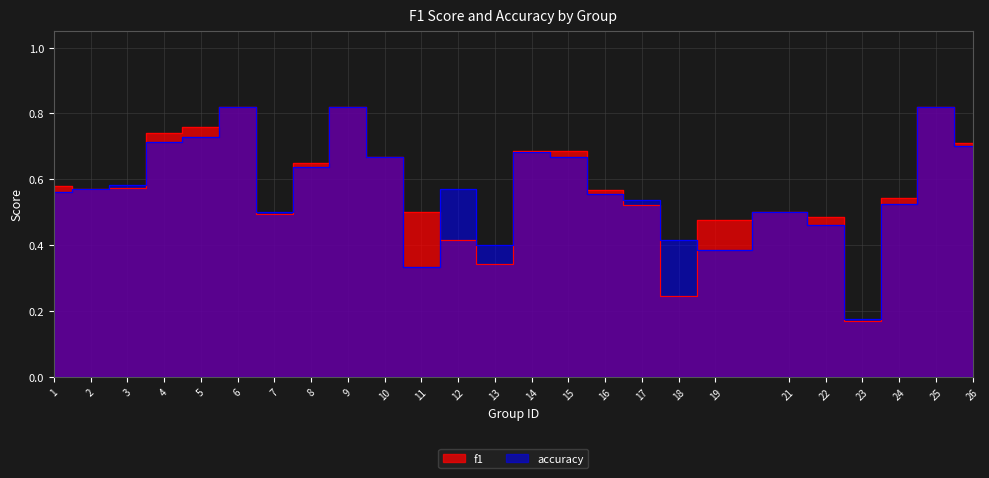

Reading right to left, transcribe all the data shown in this chart.

f1: 0.7	0.8	0.5	0.2	0.5	0.5	0.5	0.2	0.5	0.6	0.7	0.7	0.3	0.4	0.5	0.7	0.8	0.6	0.5	0.8	0.8	0.7	0.6	0.6	0.6
accuracy: 0.7	0.8	0.5	0.2	0.5	0.5	0.4	0.4	0.5	0.6	0.7	0.7	0.4	0.6	0.3	0.7	0.8	0.6	0.5	0.8	0.7	0.7	0.6	0.6	0.6